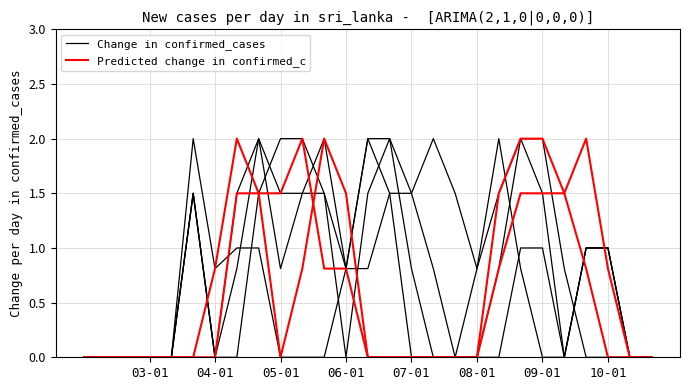

How many positive values does the Predicted change in confirmed_c series have?

11